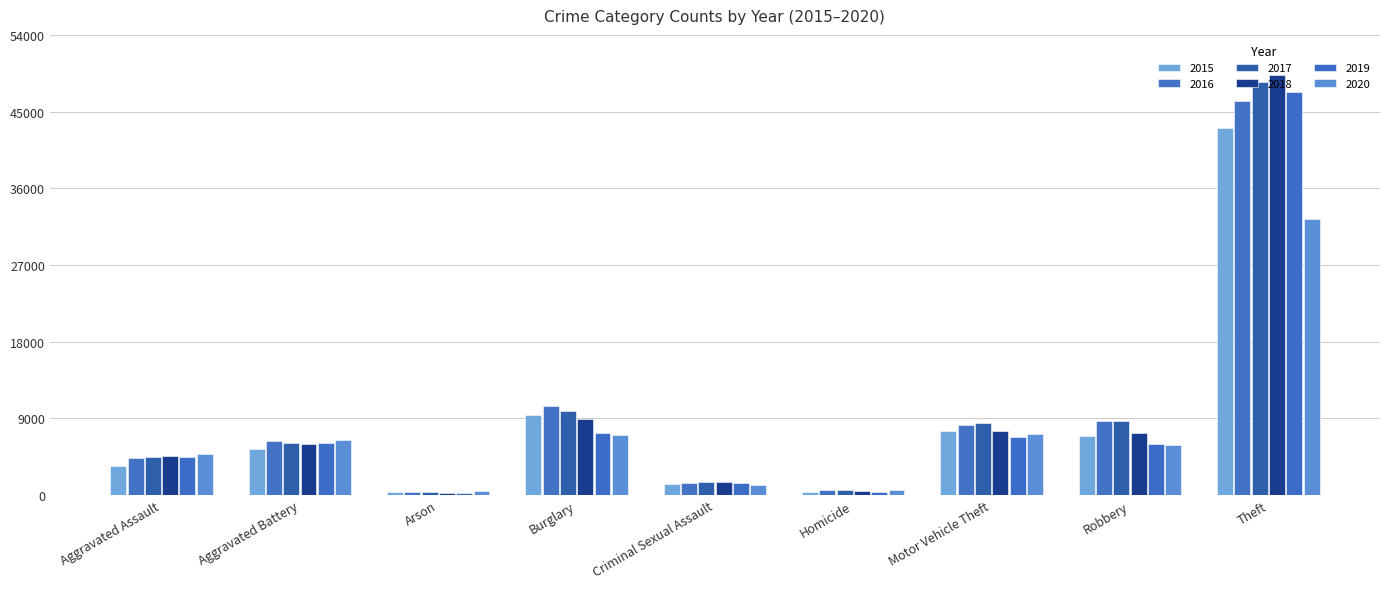

What is the sum of all 2017 values?

88478